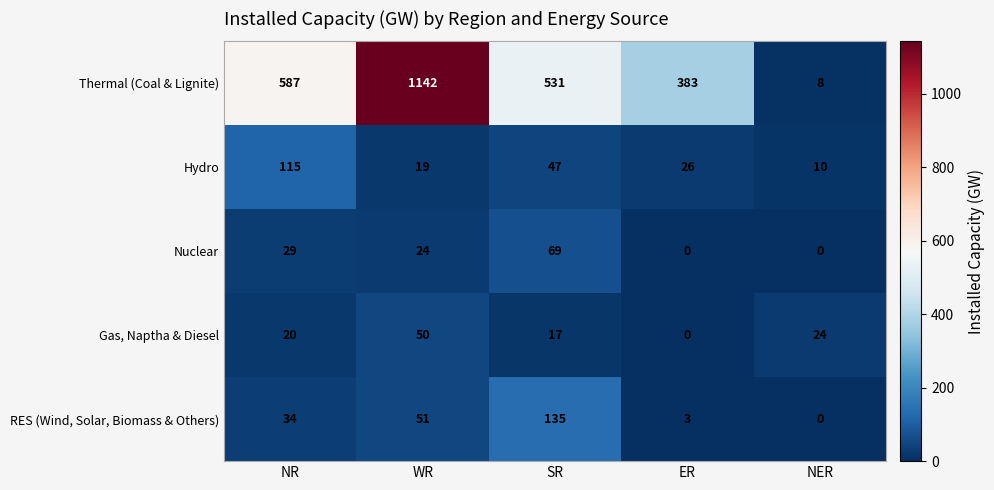

Which series changed the most between NR and WR?

Thermal (Coal & Lignite)